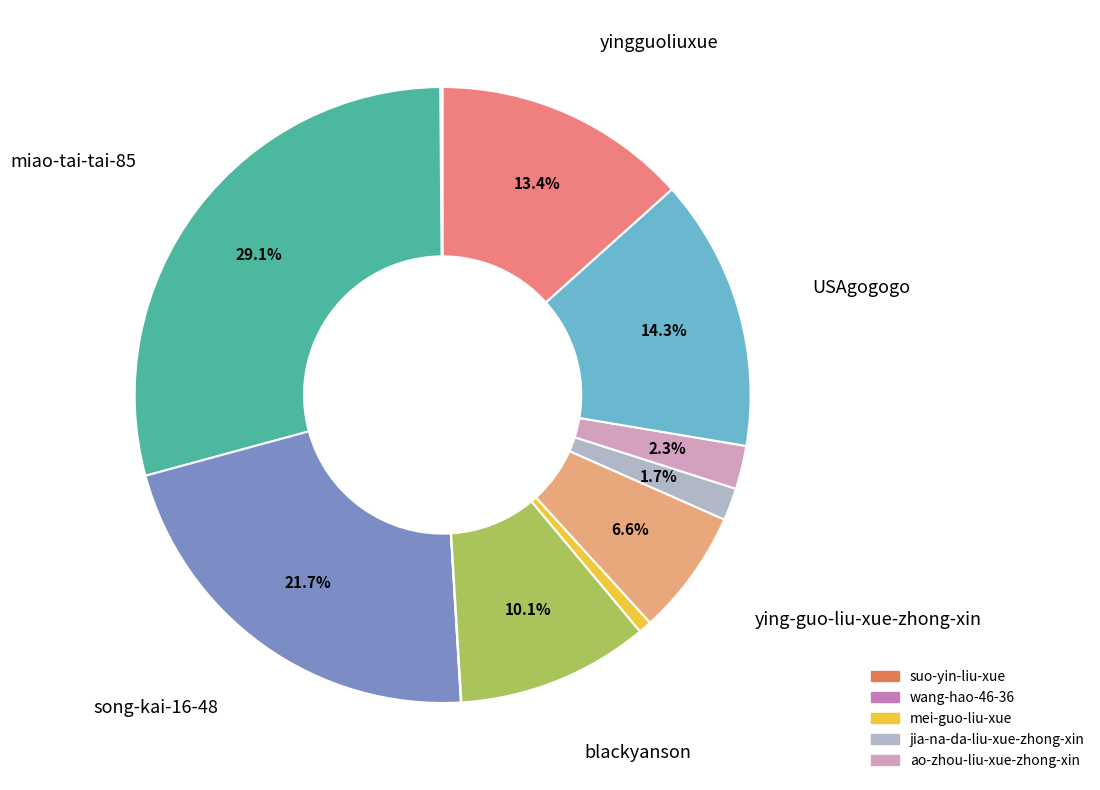

Is there a majority slice in this chart?

No